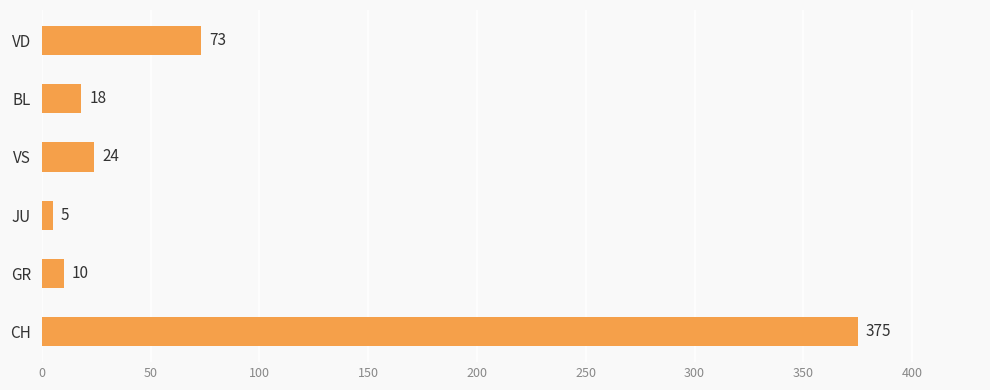

At which label is the value closest to 190?

VD